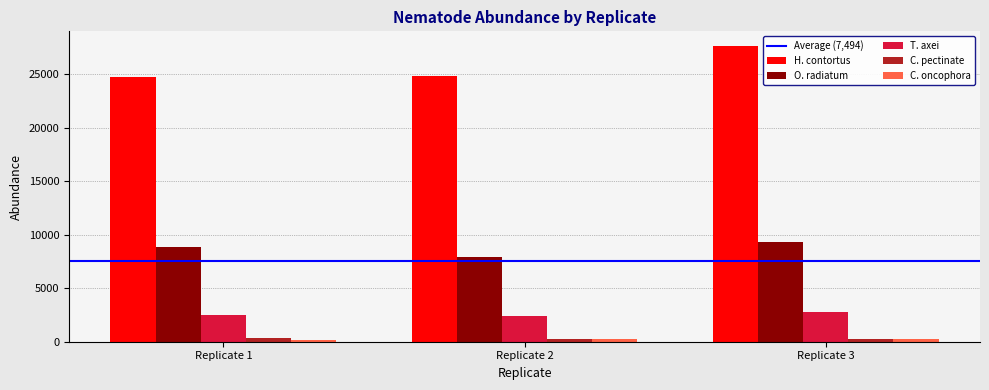

How many groups of bars are there?

3